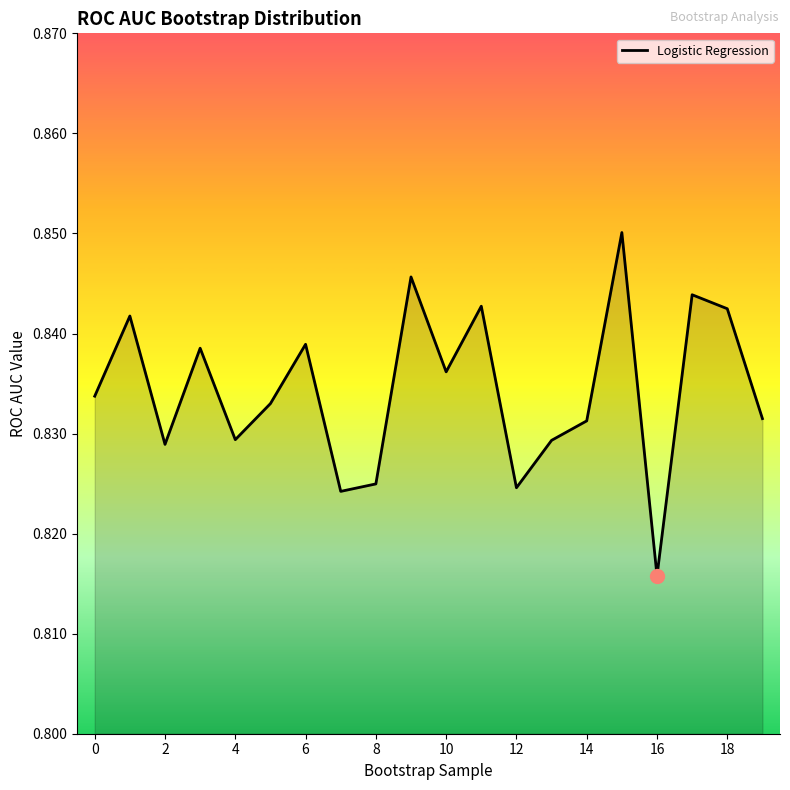

Does the chart have visible grid lines?

No